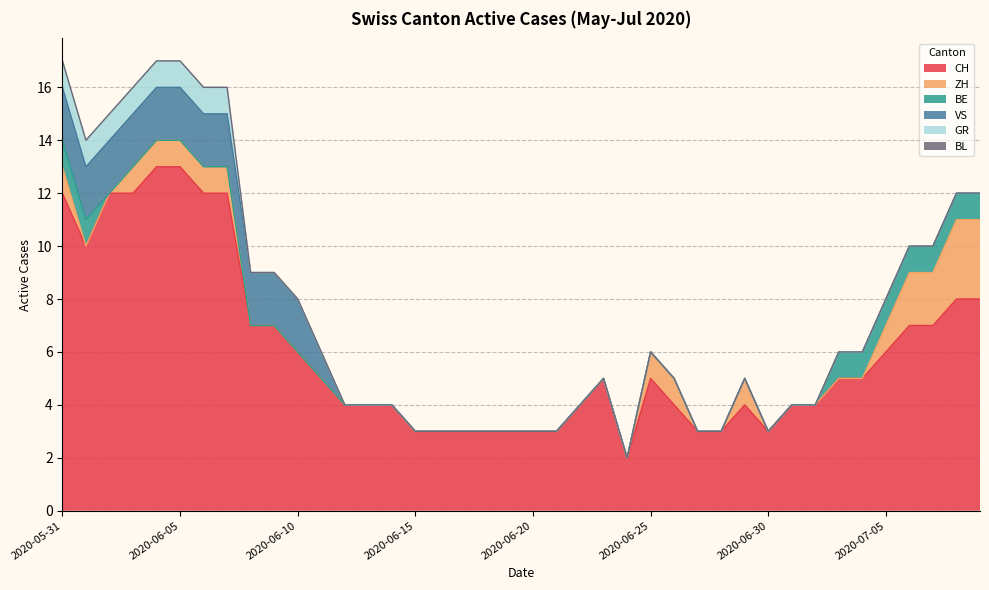

Does the chart display data point markers on the line(s)?

No